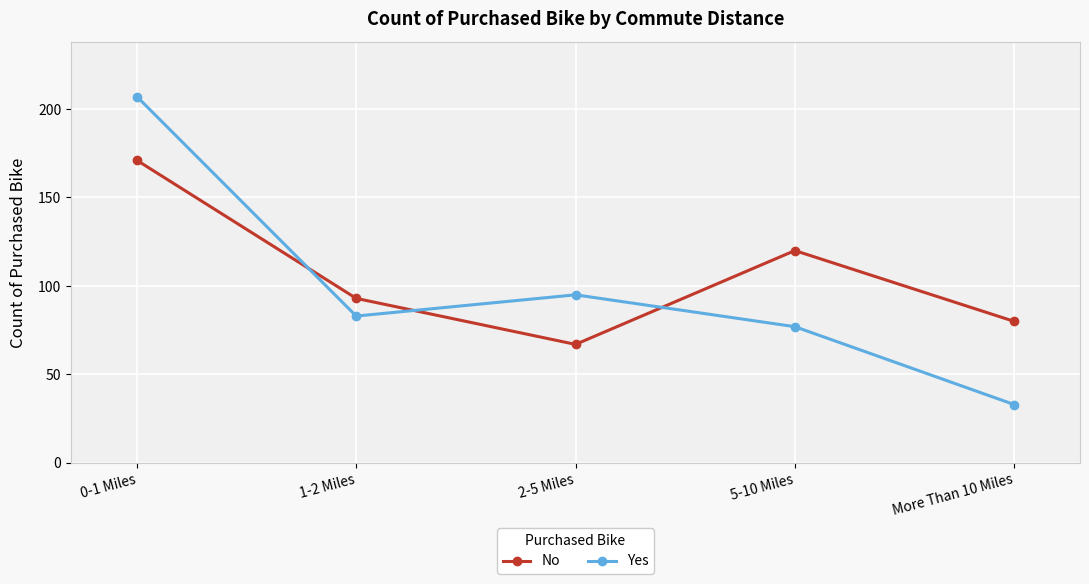

Where is the first local minimum for No?

2-5 Miles